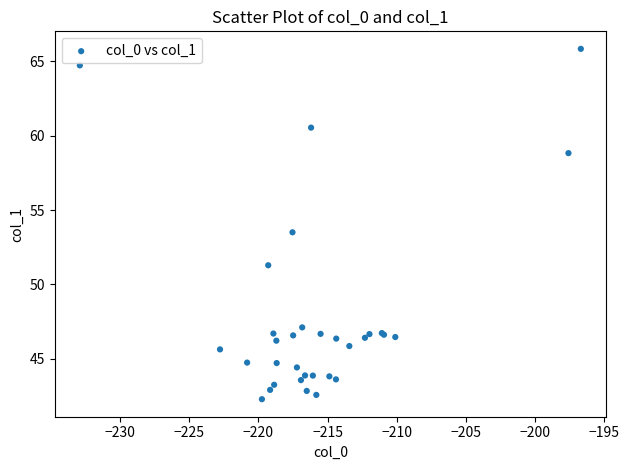

What Y value in the scatter plot is closest to 54?

53.5